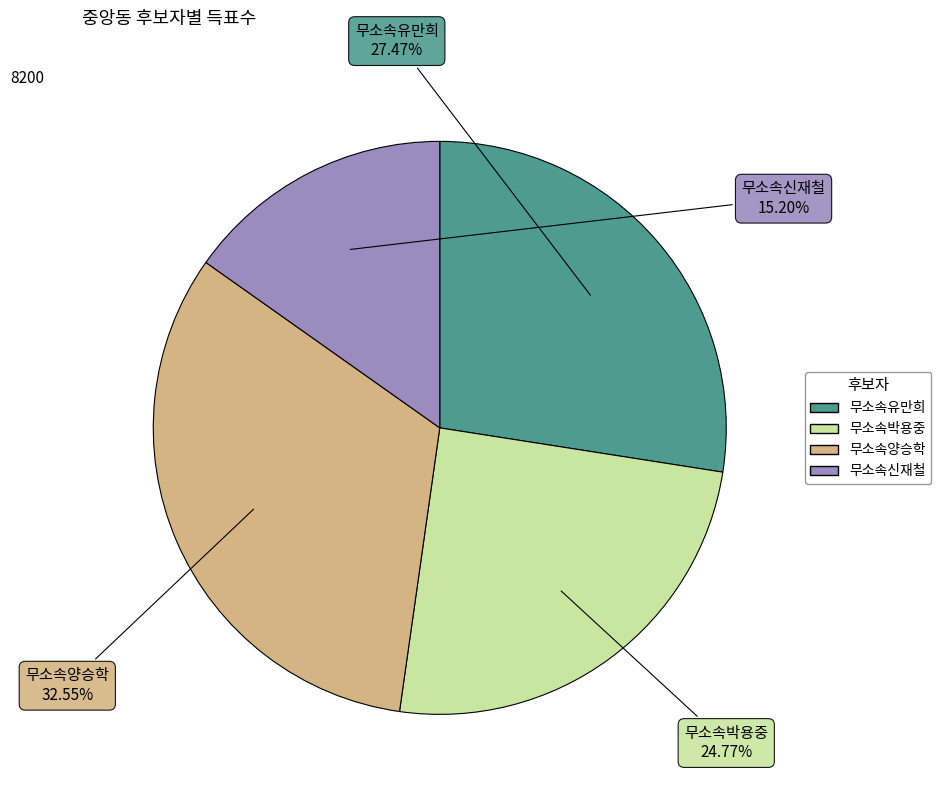

Which slice is the smallest?

무소속신재철